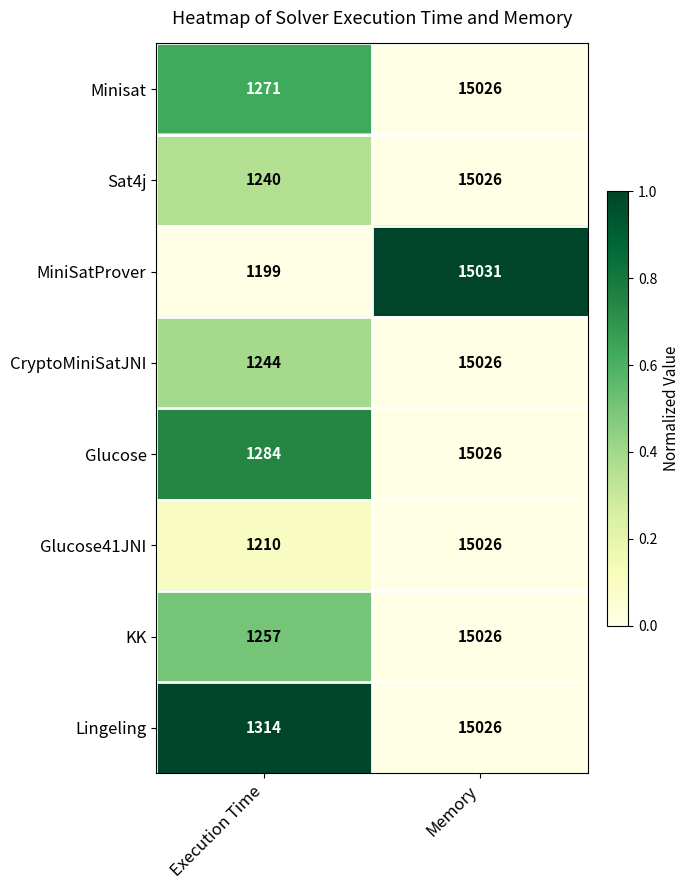

At Execution Time, list the series in order from largest to smallest.

Lingeling, Glucose, Minisat, KK, CryptoMiniSatJNI, Sat4j, Glucose41JNI, MiniSatProver